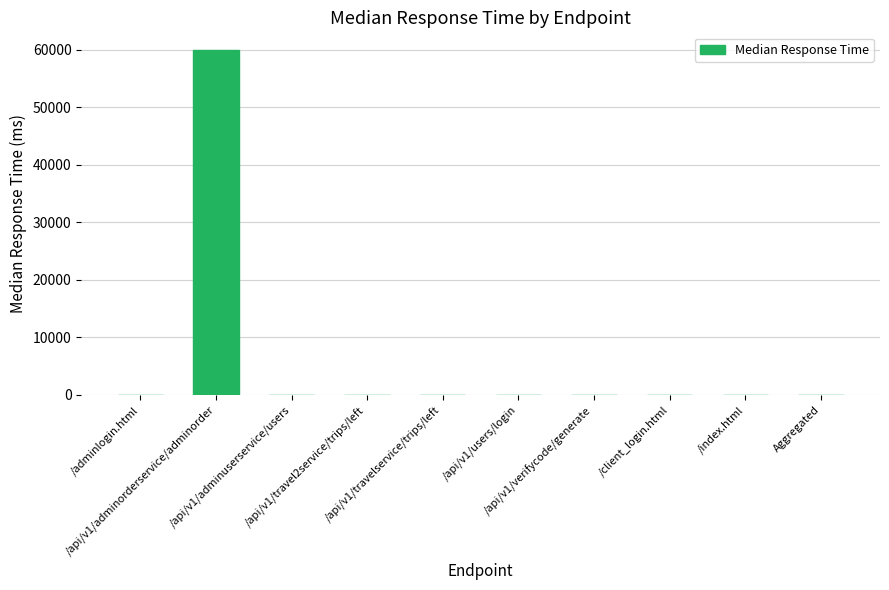

Read the value at Aggregated.

63